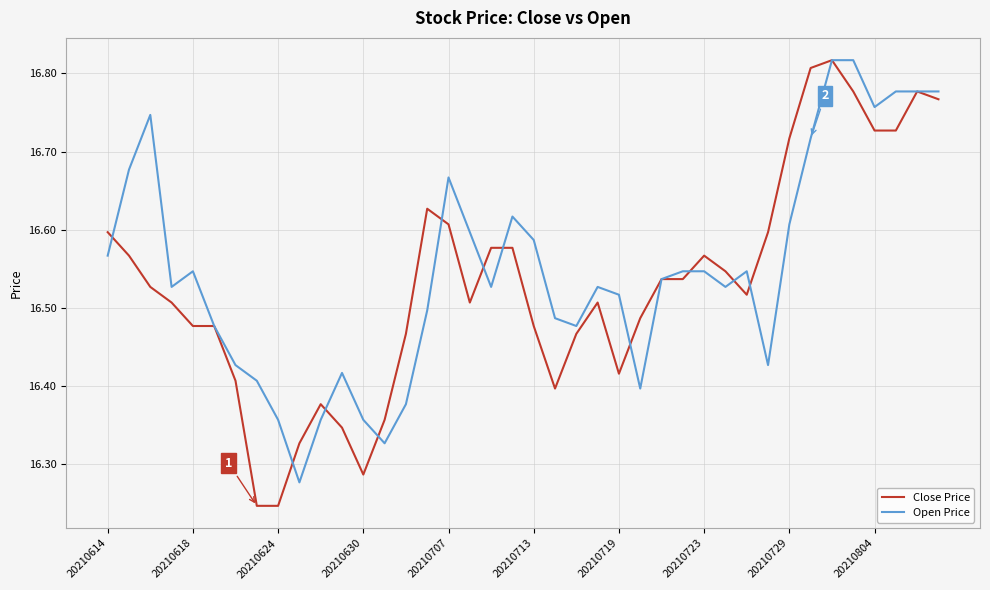

Which series has the largest range (max minus min)?

Close Price